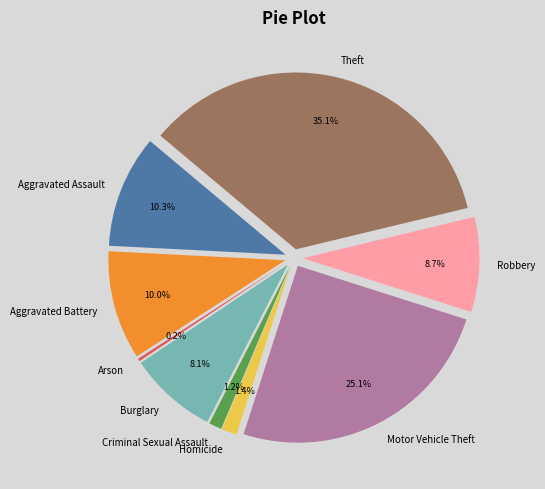

Is there a majority slice in this chart?

No